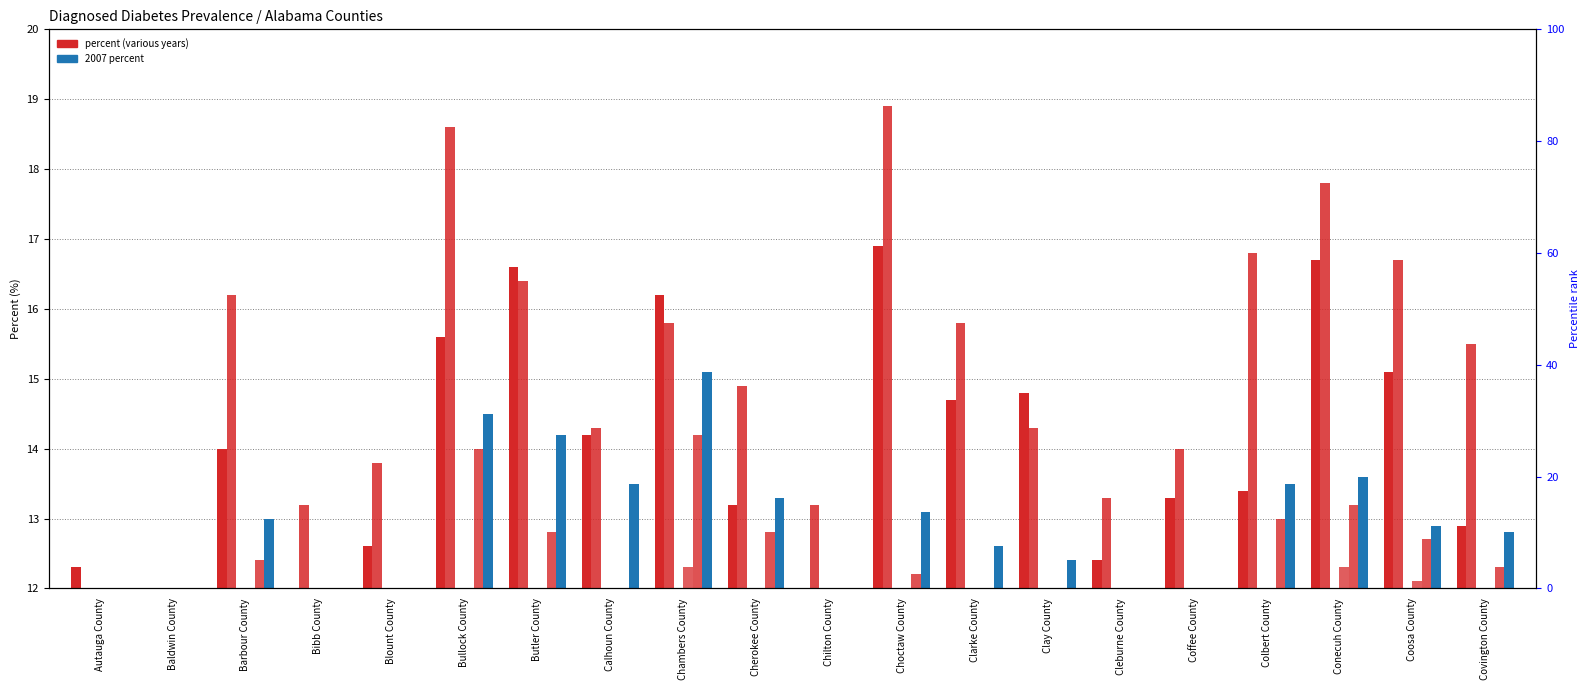

How many bars are there in each group?

6